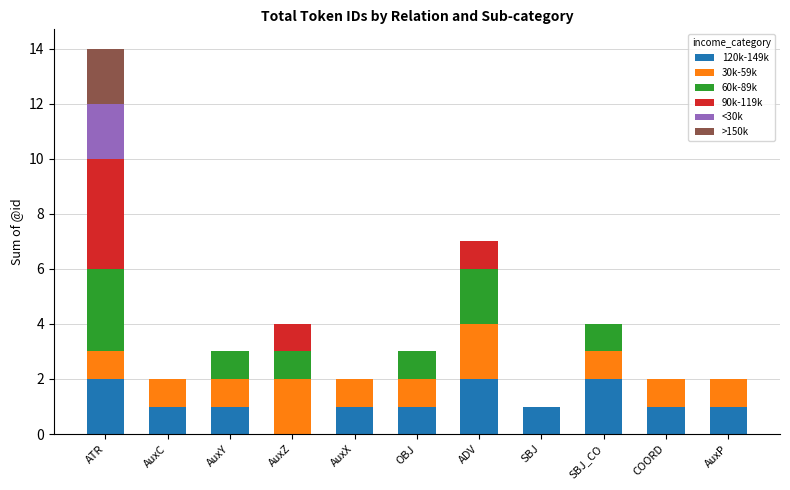

Does the chart contain stacked bars?

Yes